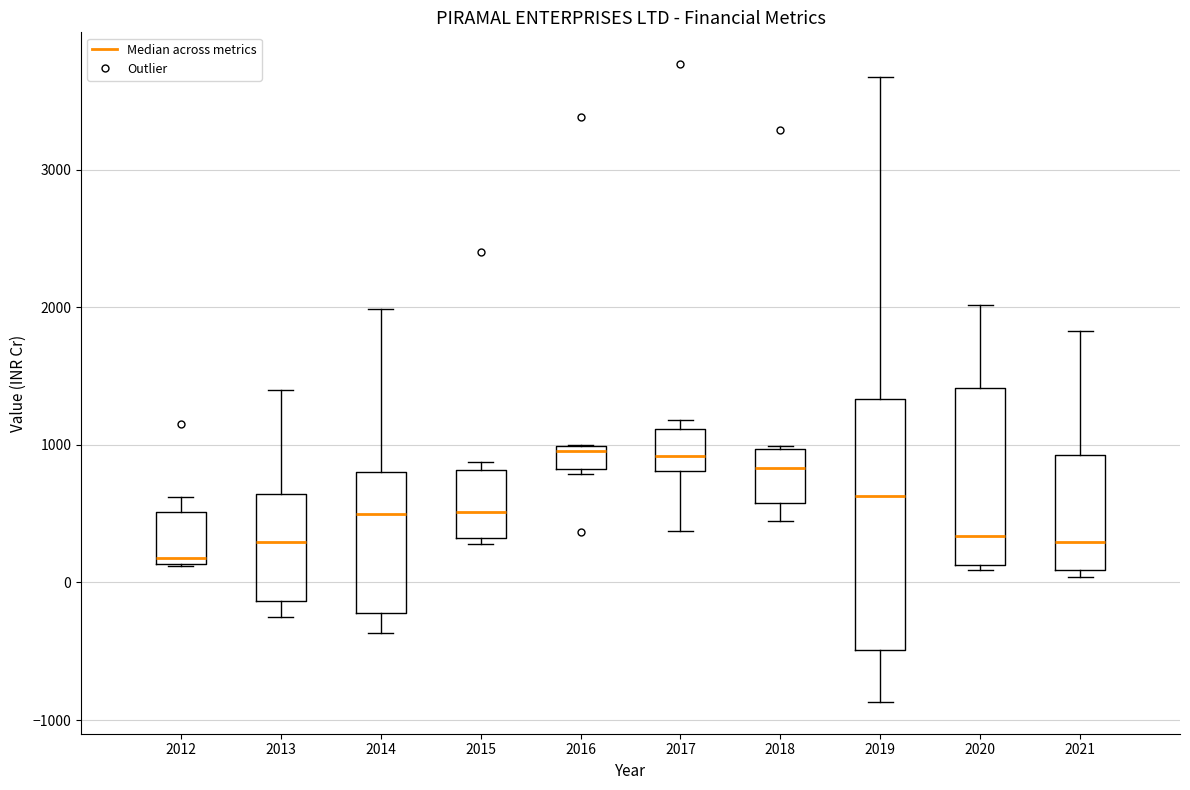

Where does the median line of the box at x = 2012 sit on the y-axis? The values are not printed on the chart, so give them approximately, as read against the axis.

200